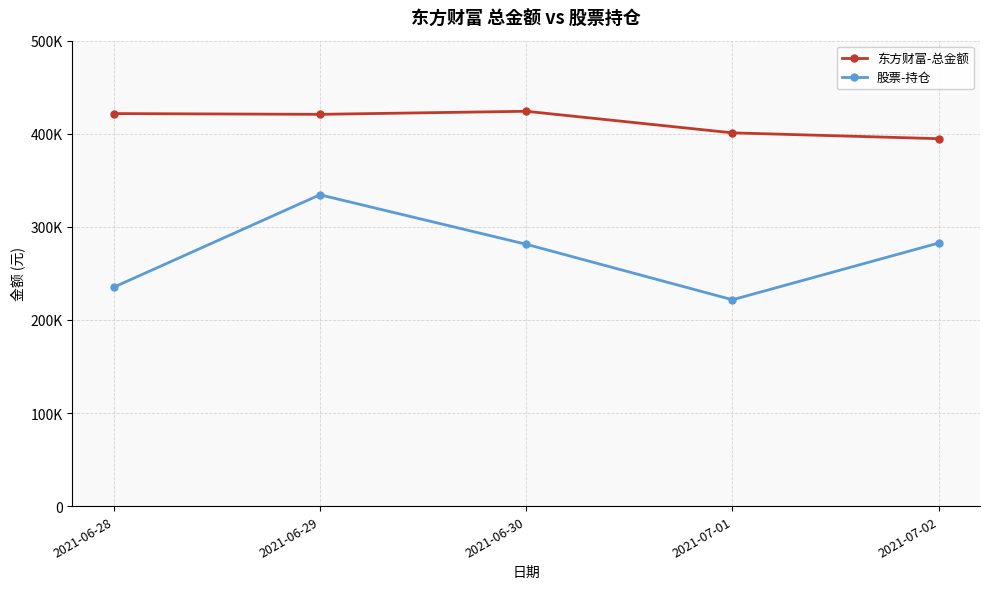

What value does the 东方财富-总金额 series have at 2021-06-29?

420855.0